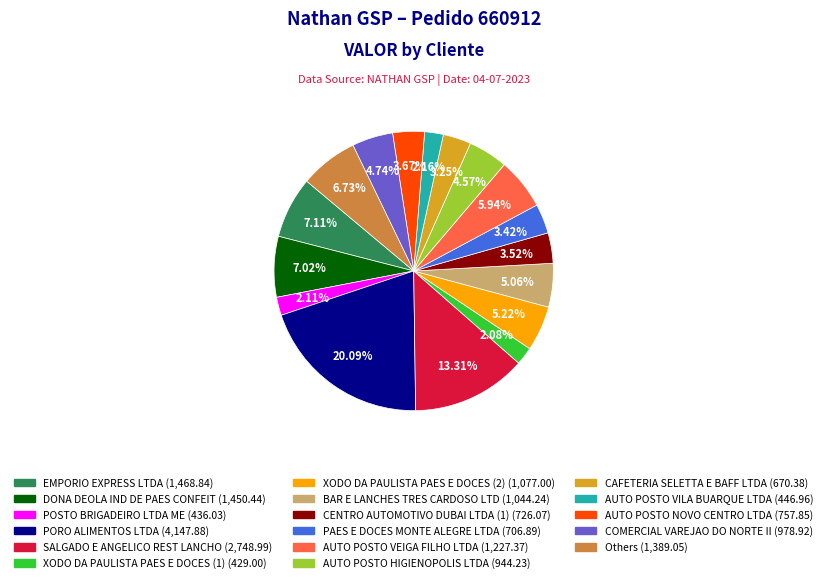

To the nearest percent, what is the difference between the largest and smallest slice percentages?

18%